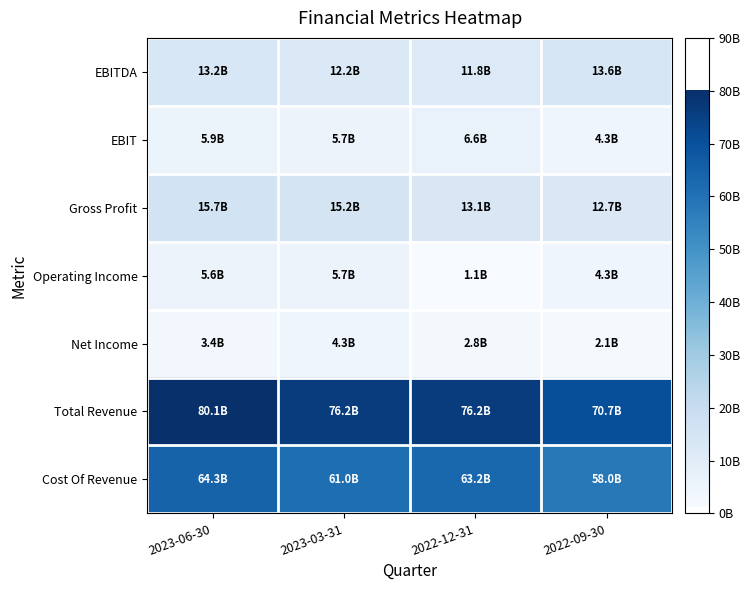

At how many categories does at least one series exceed 43707110600?

4